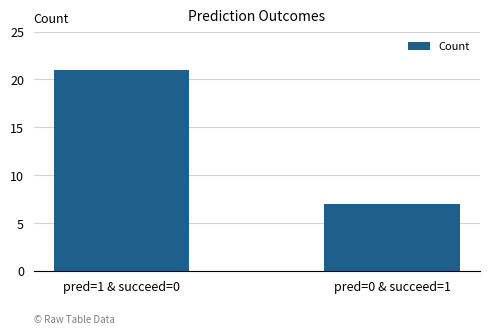

Which has a higher value, pred=0 & succeed=1 or pred=1 & succeed=0?

pred=1 & succeed=0